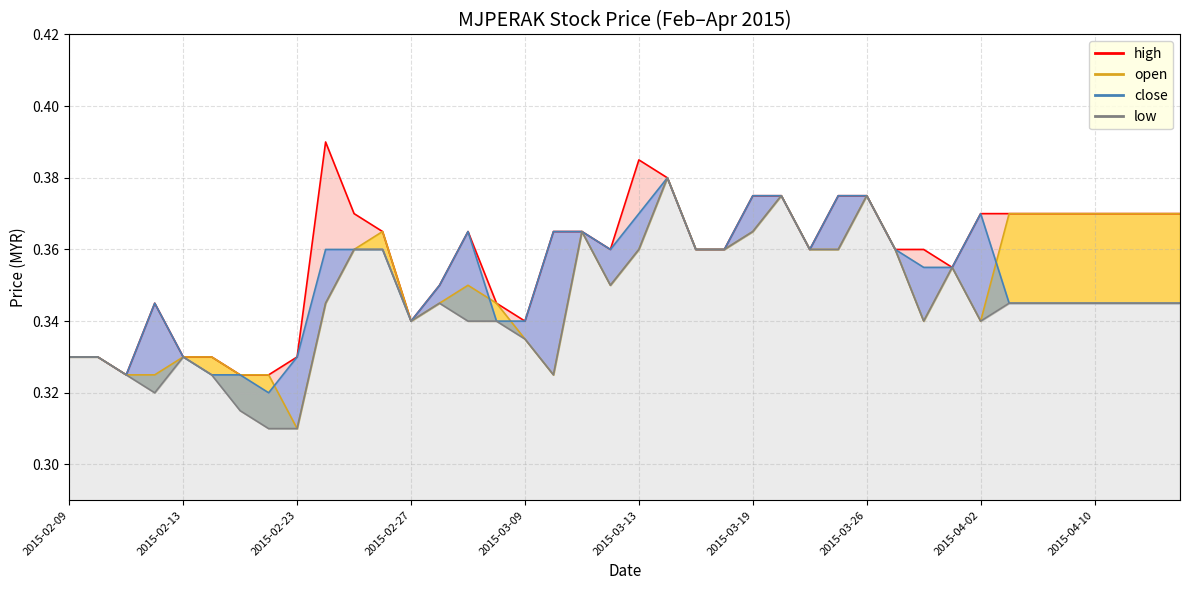

How many categories are shown in the chart?

40